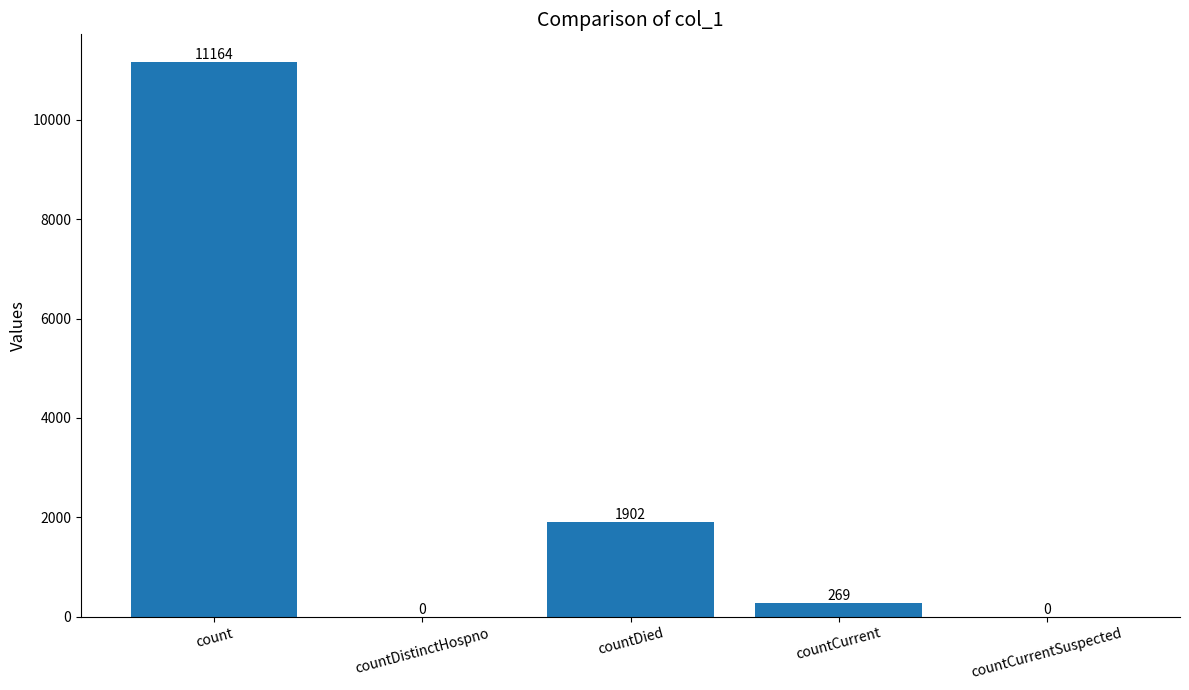

Is it true that the value at countDistinctHospno is 7733?

False